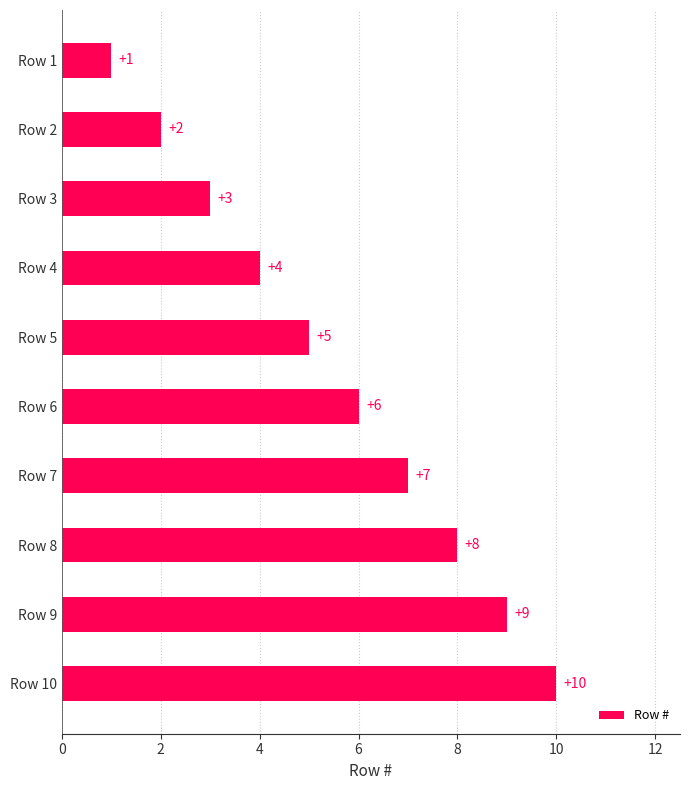

Rank the categories by value from lowest to highest.

Row 1, Row 2, Row 3, Row 4, Row 5, Row 6, Row 7, Row 8, Row 9, Row 10